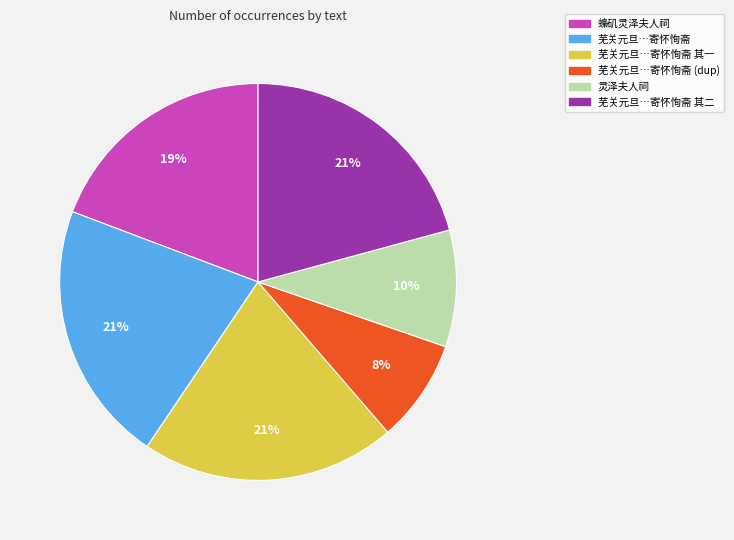

To the nearest percent, what is the difference between the largest and smallest slice percentages?

13%